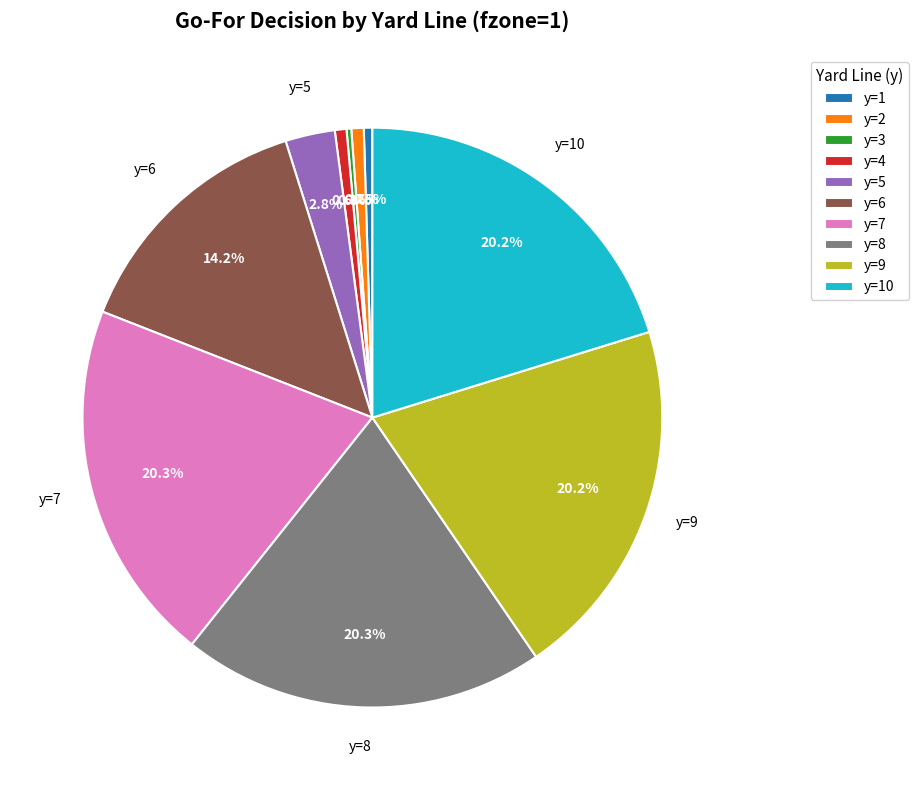

What portion of the pie excludes y=8?

79.7%